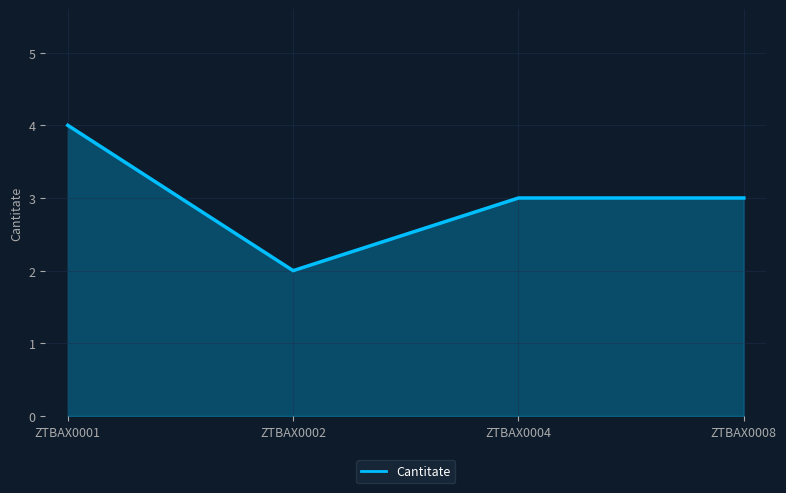

The chart shows a value of 2 at ZTBAX0002. True or false?

True